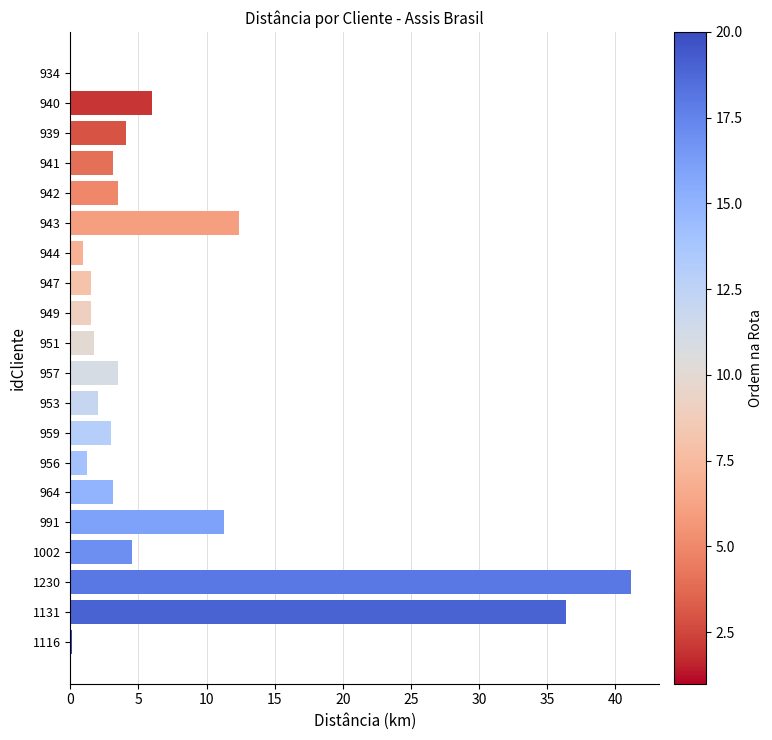

What is the change in value from 957 to 1131?

+32.9